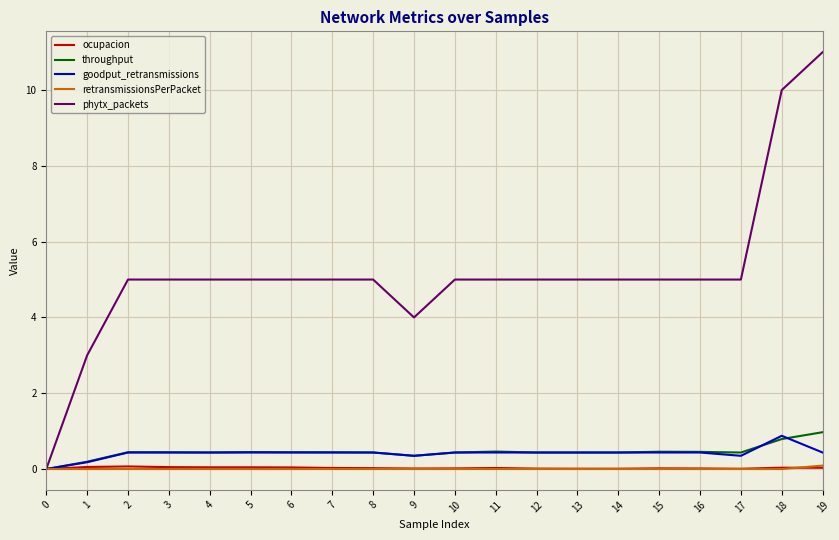

The phytx_packets series shows 2.6 at 14. True or false?

False